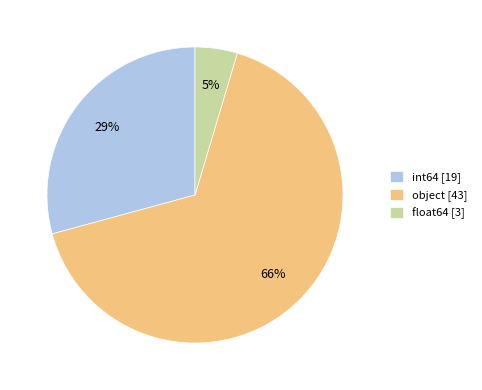

Combined, do int64 and float64 account for over 50%?

No